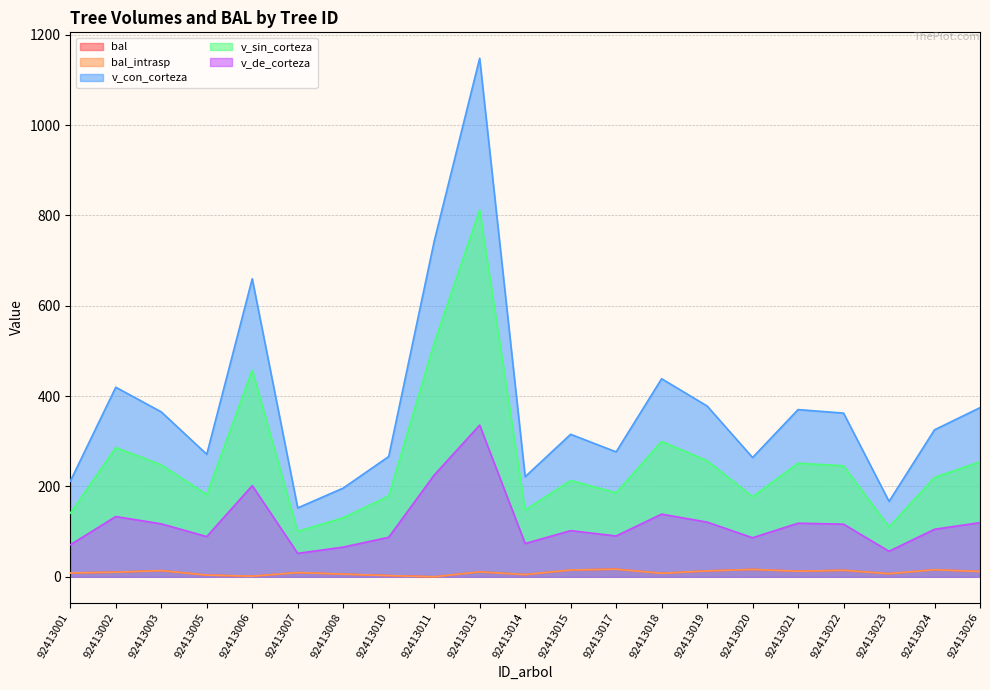

Rank the series at 92413014 from highest to lowest value.

v_con_corteza, v_sin_corteza, v_de_corteza, bal, bal_intrasp